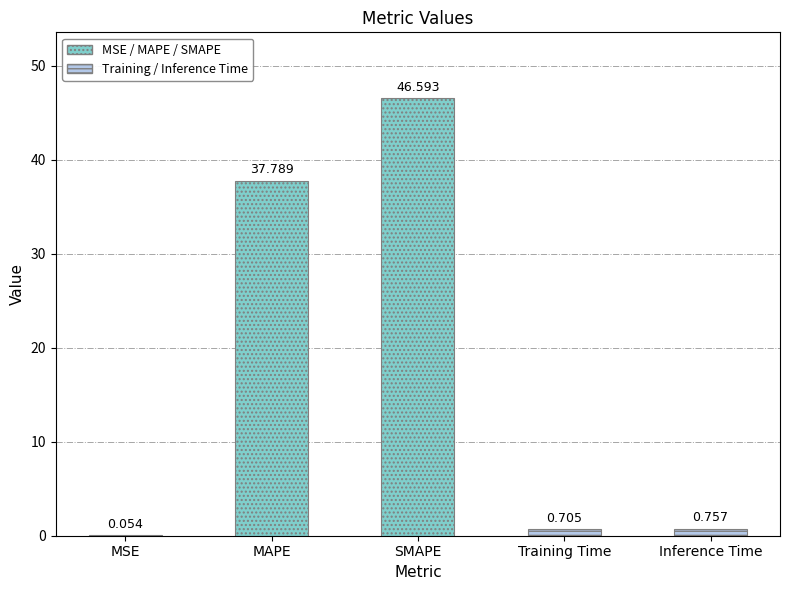

At which label is the value closest to 23?

MAPE